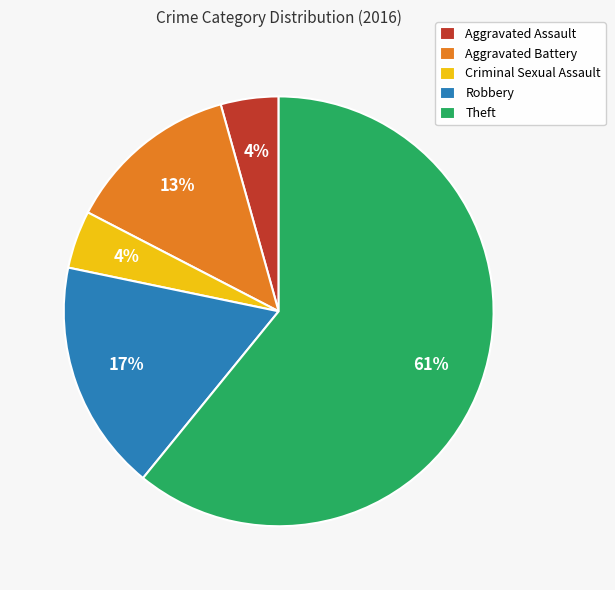

Do Criminal Sexual Assault and Aggravated Assault together represent more than half of the pie?

No